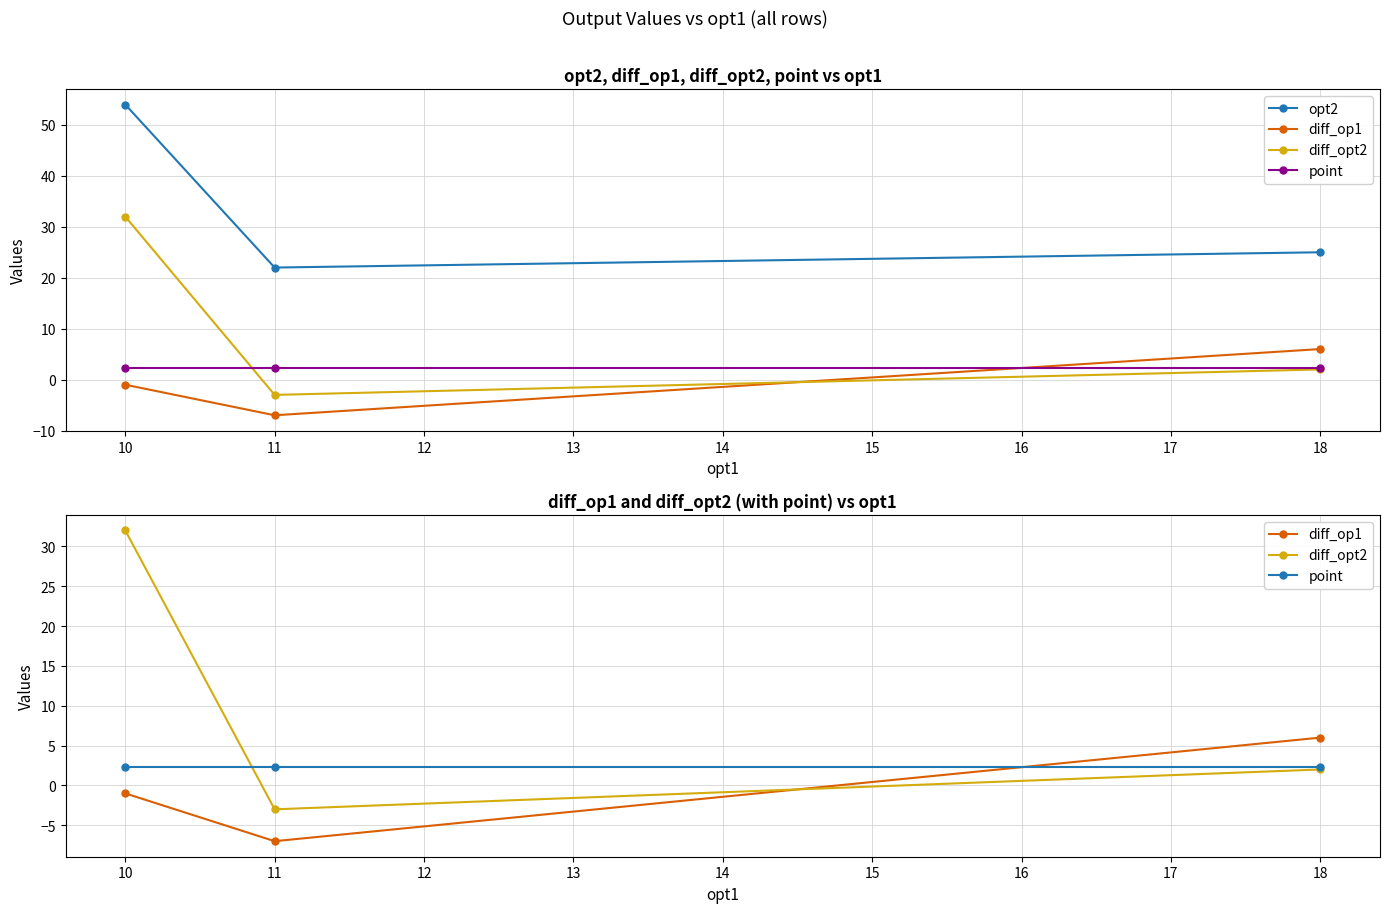

What is the greatest value displayed?

54.0